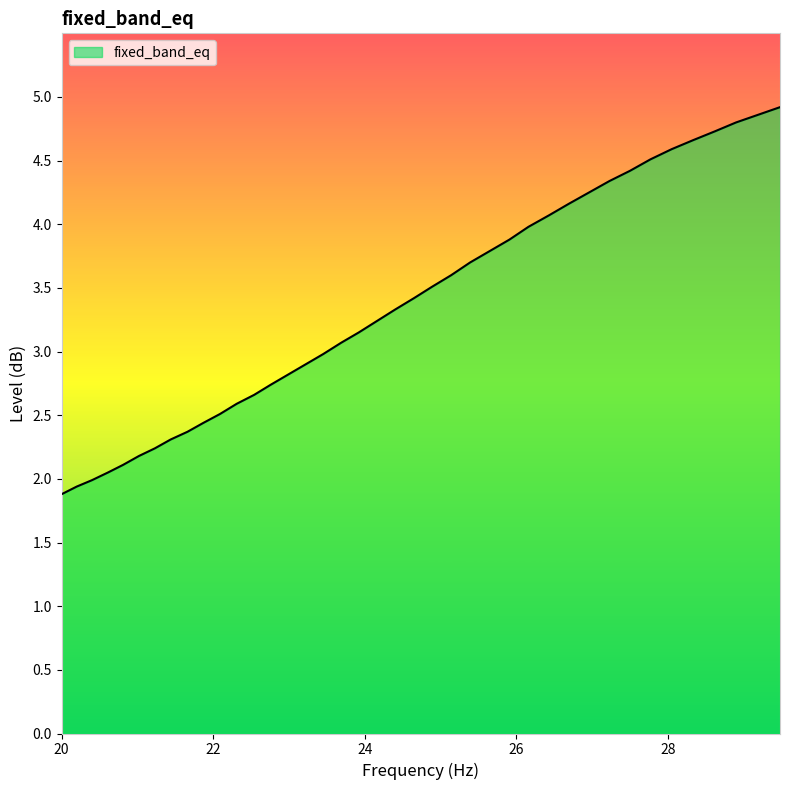

What is the maximum value shown in the chart?

4.9